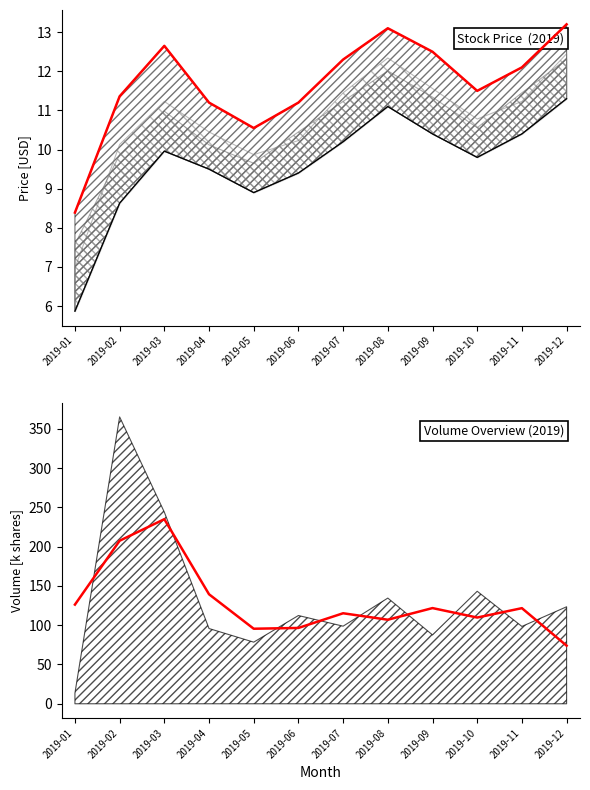

Between 2019-11 and 2019-10, which is larger?

2019-11